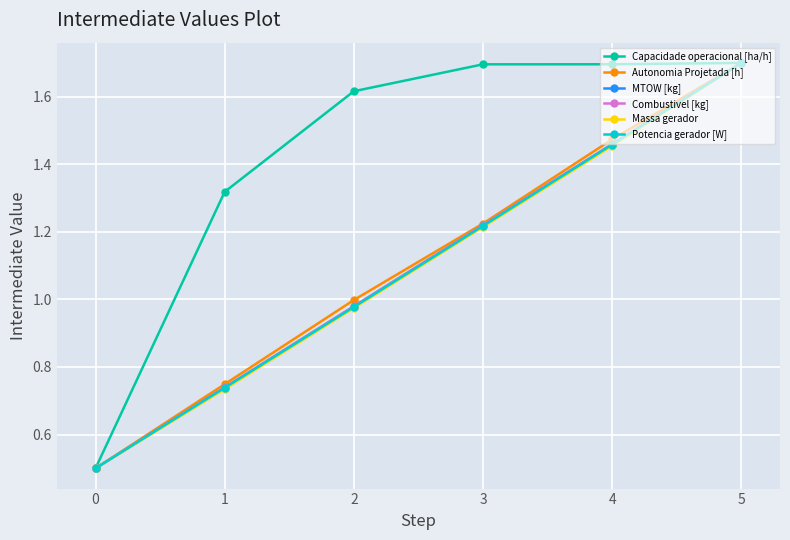

Is this an area chart (filled region under the line)?

No